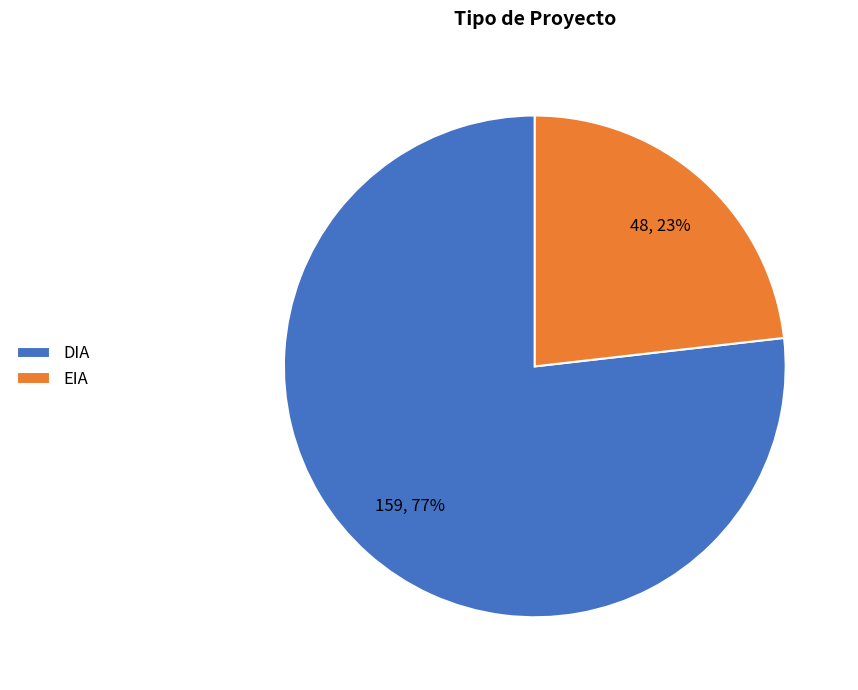

How many segments does this pie chart have?

2